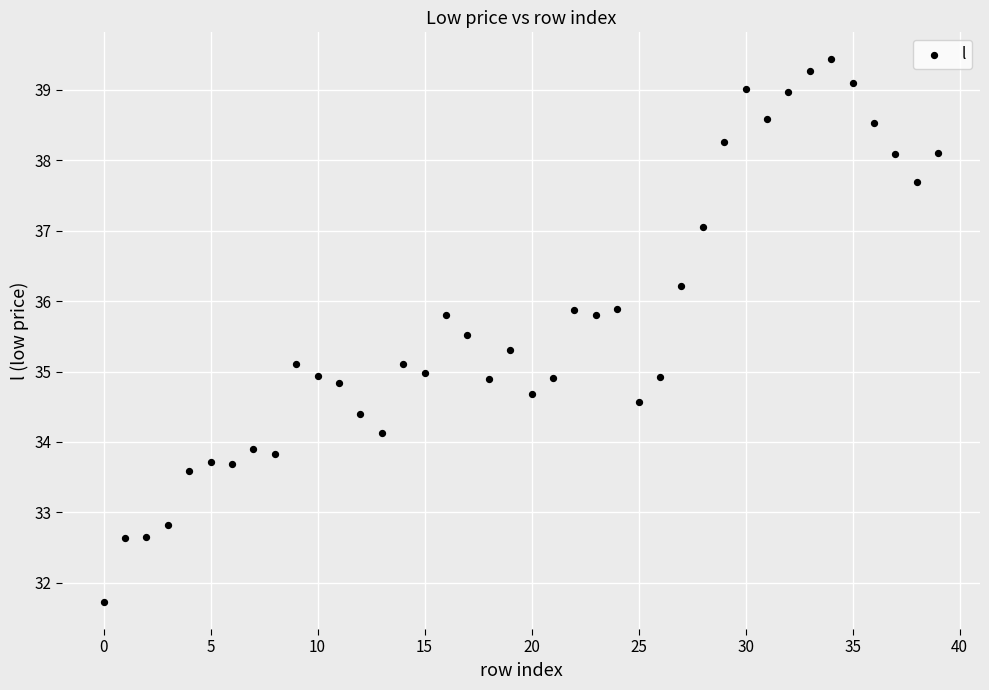

What is the range of Y values (max minus min)?

7.7